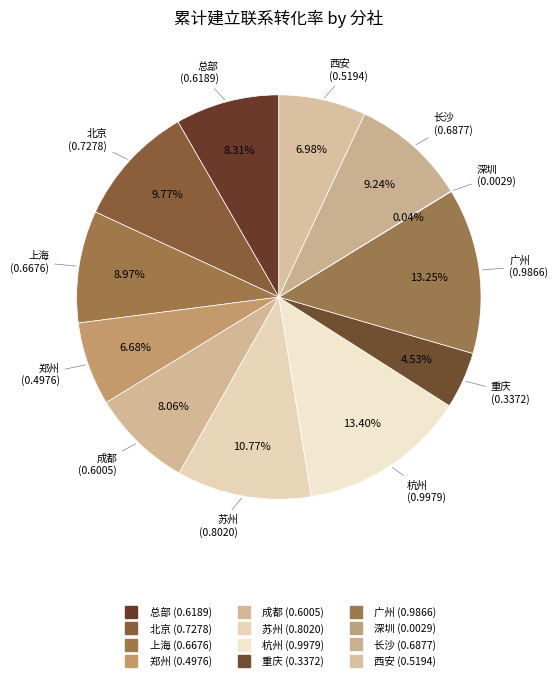

True or false: 北京 accounts for 10% of the total.

True